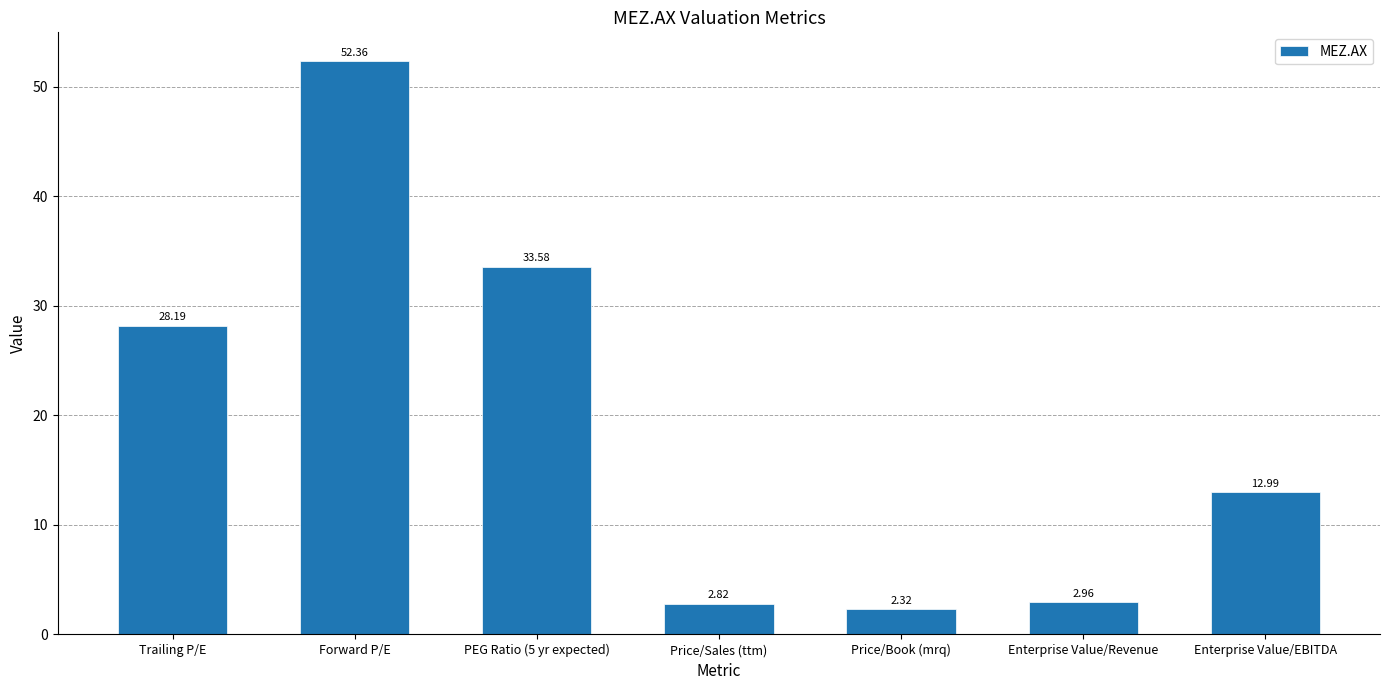

How many data points does each series have?

7